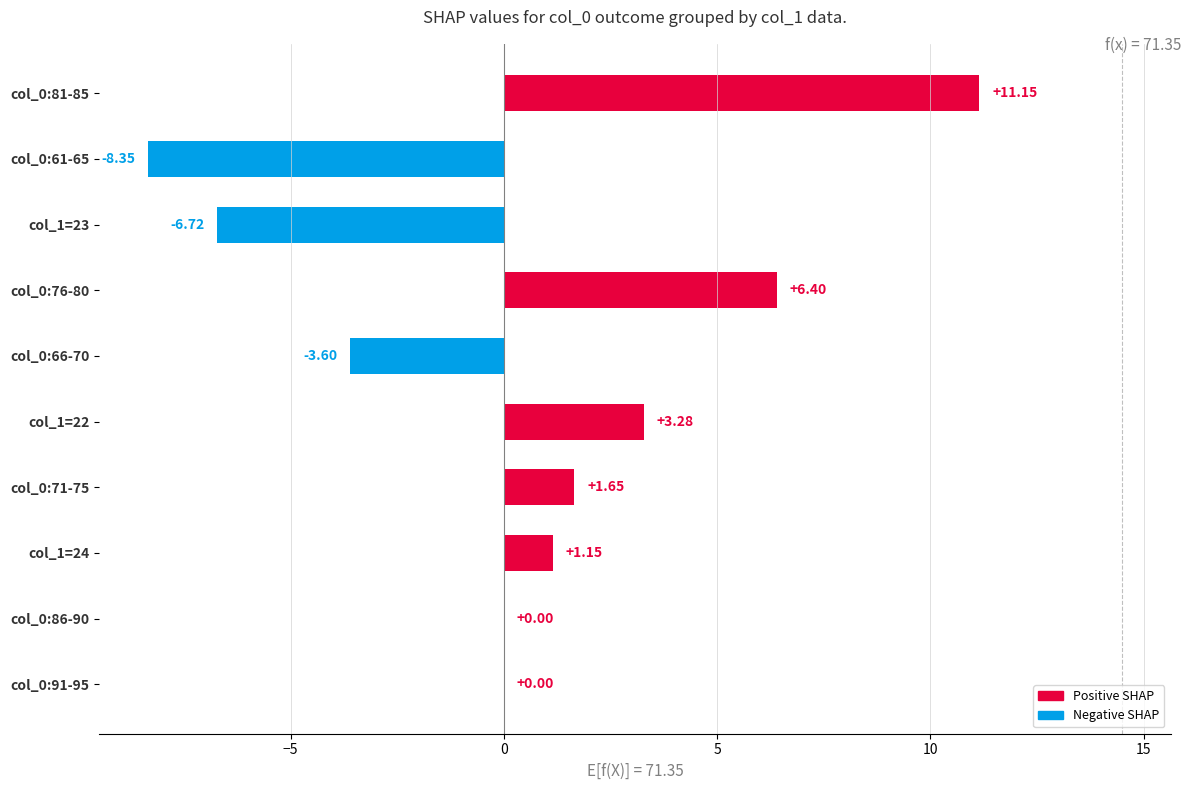

What is the sum of the values at col_1=24 and col_1=23?

-5.6